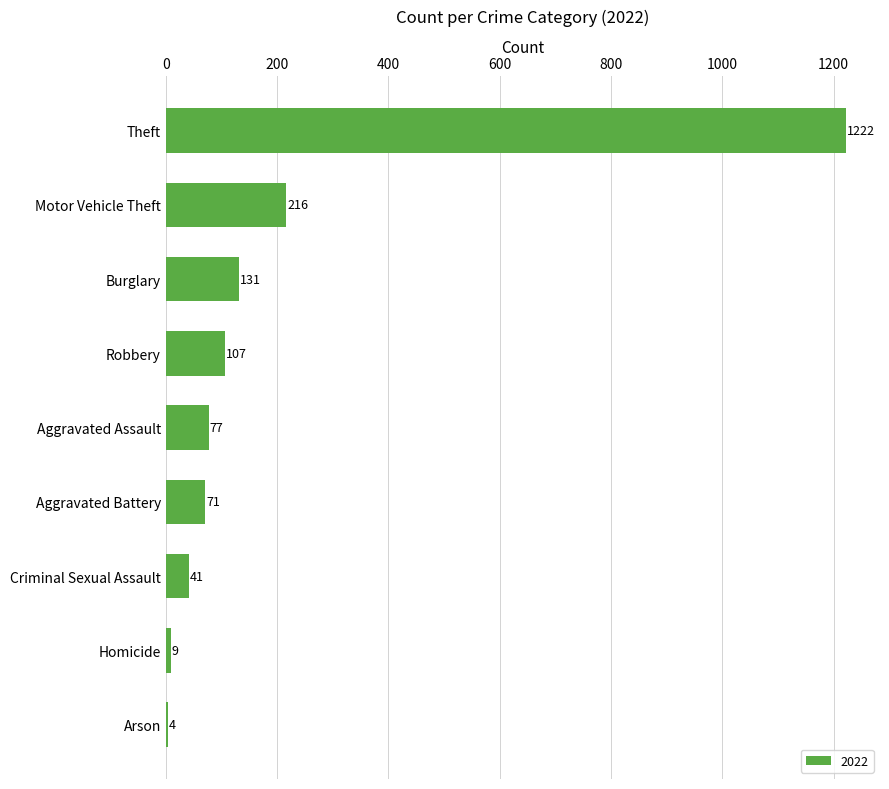

Approximately how many times larger is the value at Criminal Sexual Assault compared to Aggravated Battery?

0.6